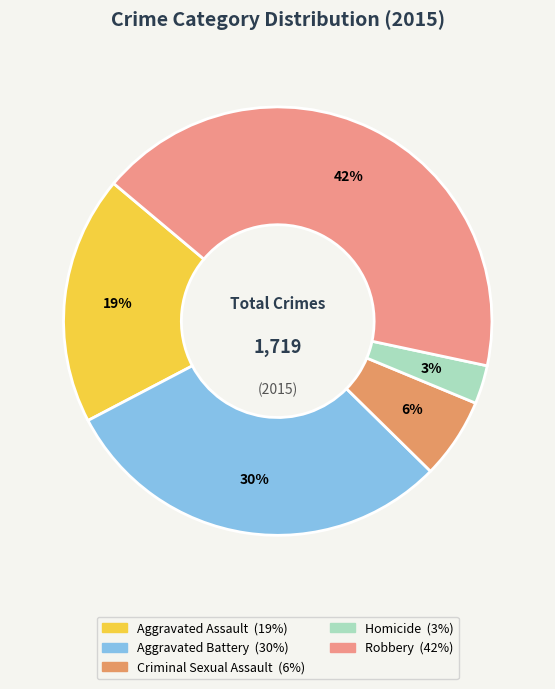

How many slices are in this pie chart?

5